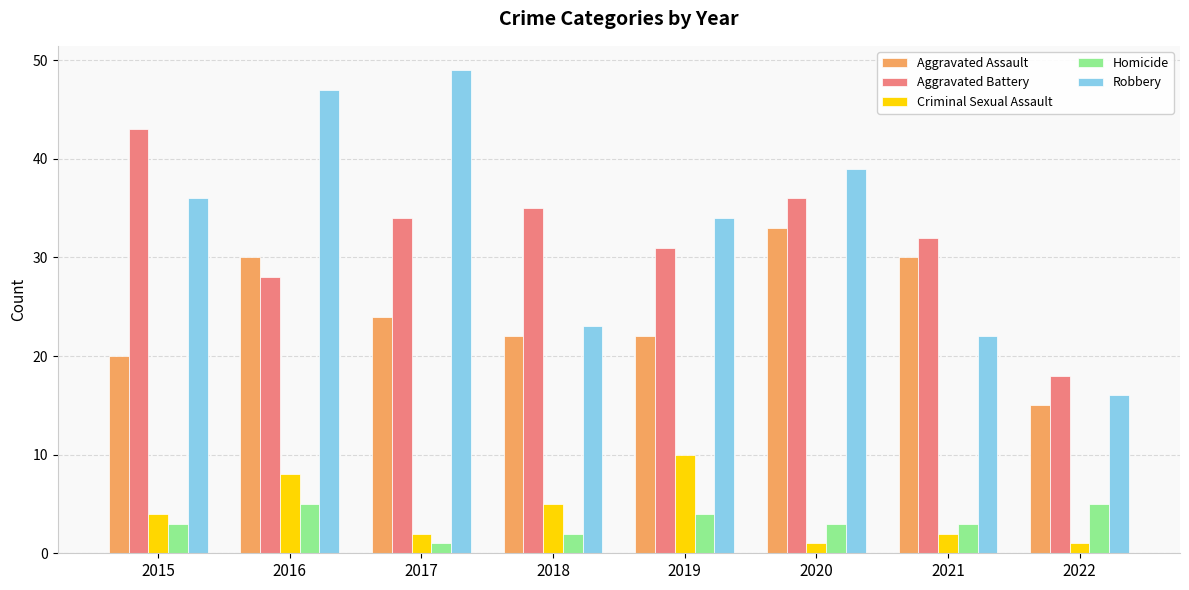

Which series has the largest total across all categories?

Robbery